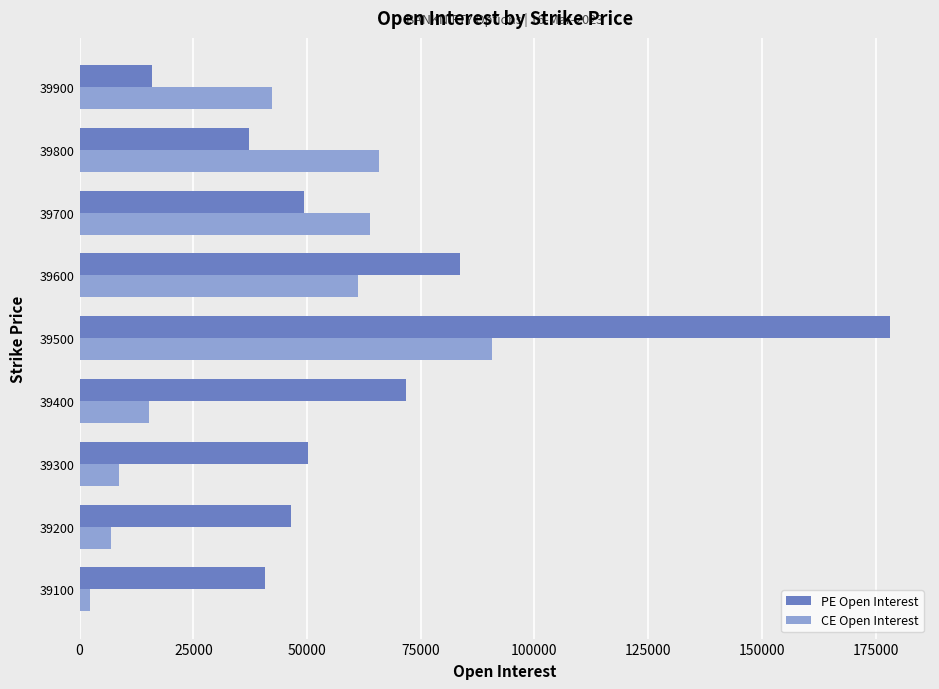

Between 39400 and 39600, which series saw the biggest shift?

CE Open Interest